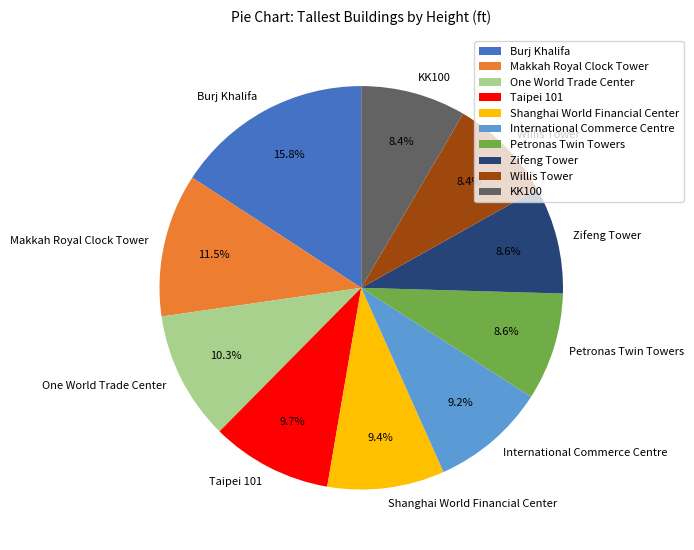

To the nearest percent, what is the average slice percentage?

10%